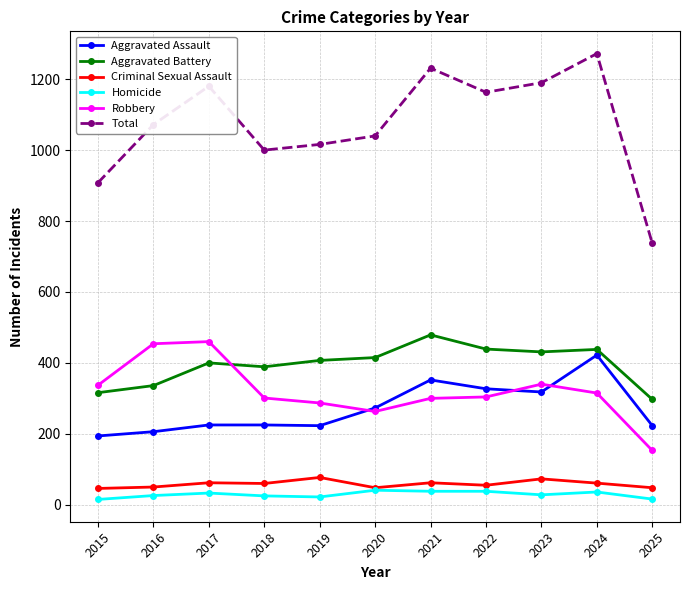

True or false: Criminal Sexual Assault and Aggravated Assault cross at least once.

False